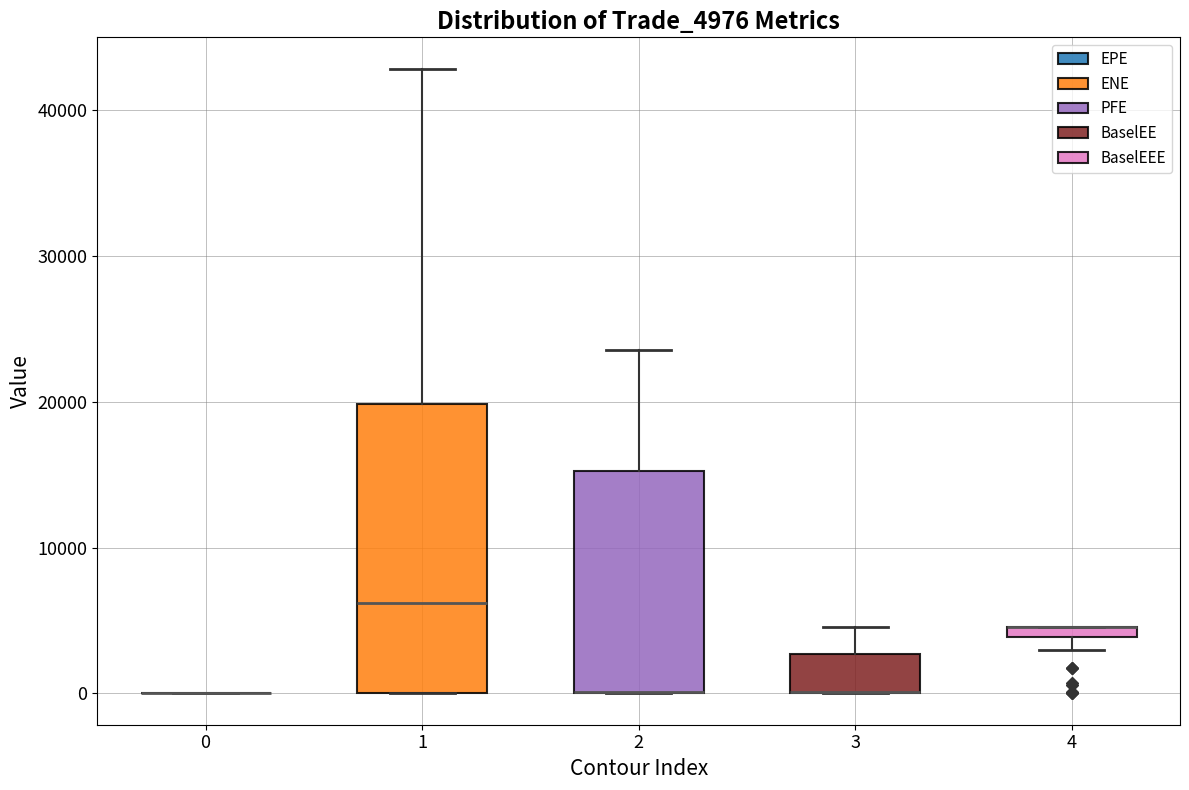

Which box is the tallest, from its lower edge to its upper edge?

1